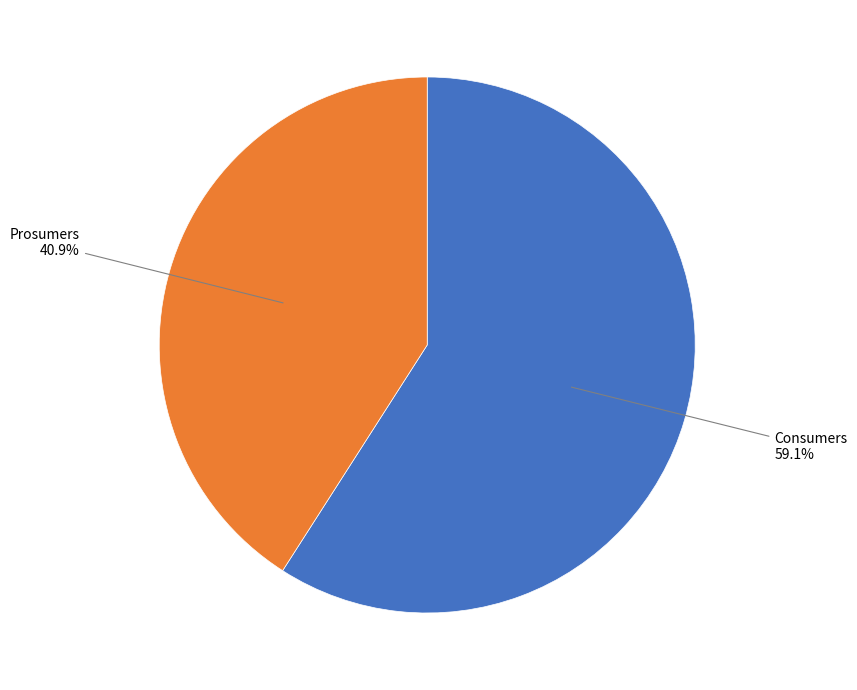

To the nearest percent, what is the average slice percentage?

50%